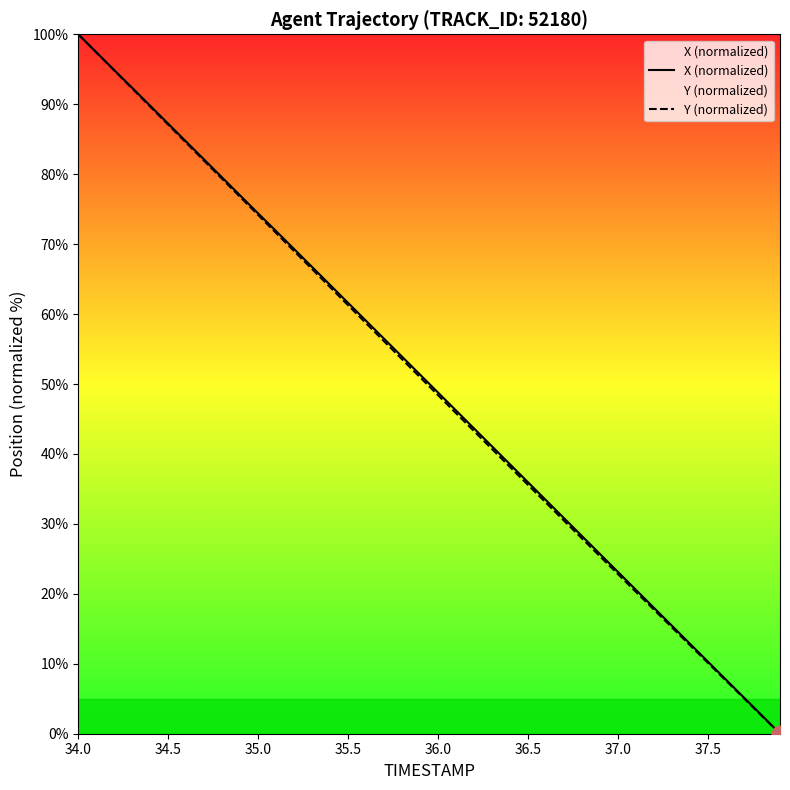

At which category is the sum across all series the highest?

34.0